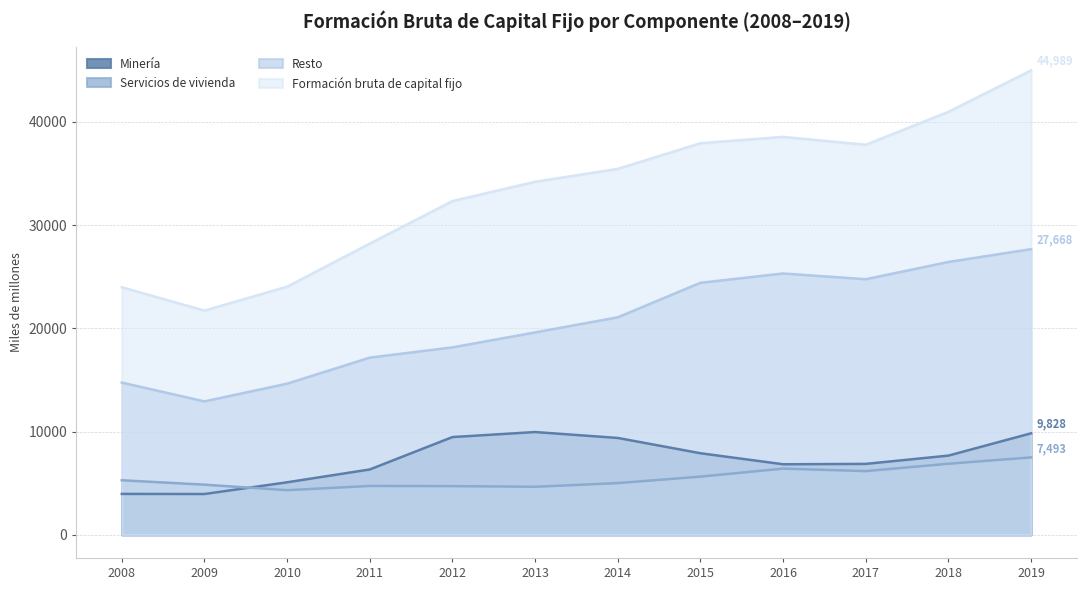

At which label is Formación bruta de capital fijo closest to 33353?

2013